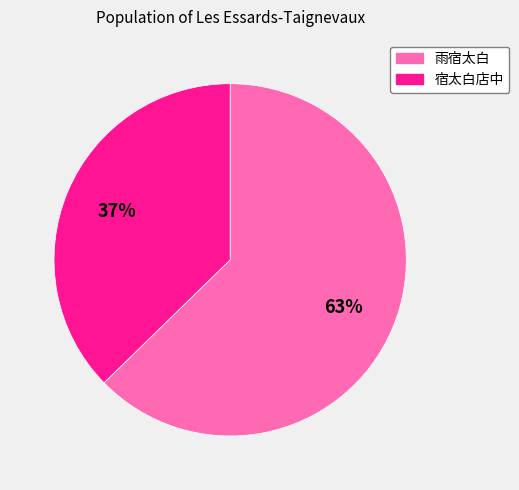

To the nearest percent, what is the average slice percentage?

50%